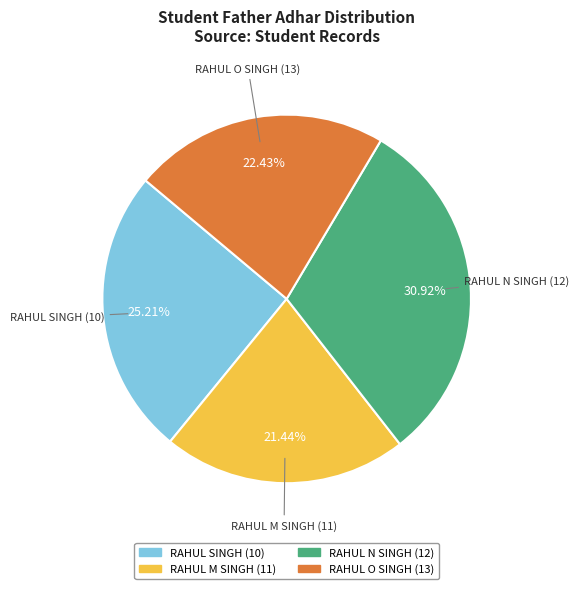

What is the total percentage of RAHUL O SINGH (13) and RAHUL SINGH (10)?

47.6%